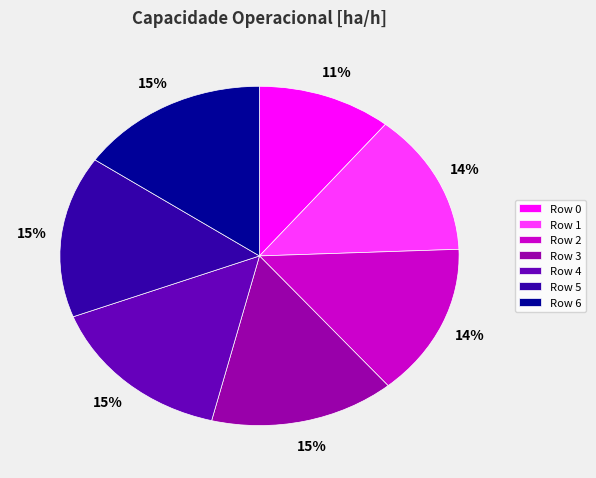

Is it true that Row 2 is 14% of the pie?

True